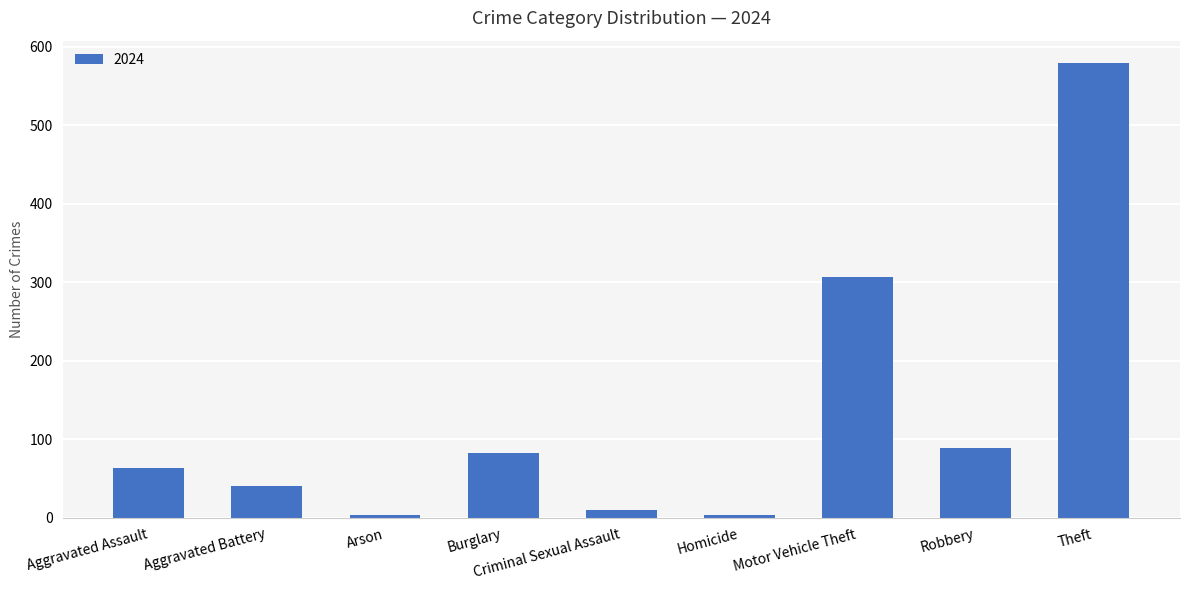

What is the sum of the values at Aggravated Assault and Theft?

642